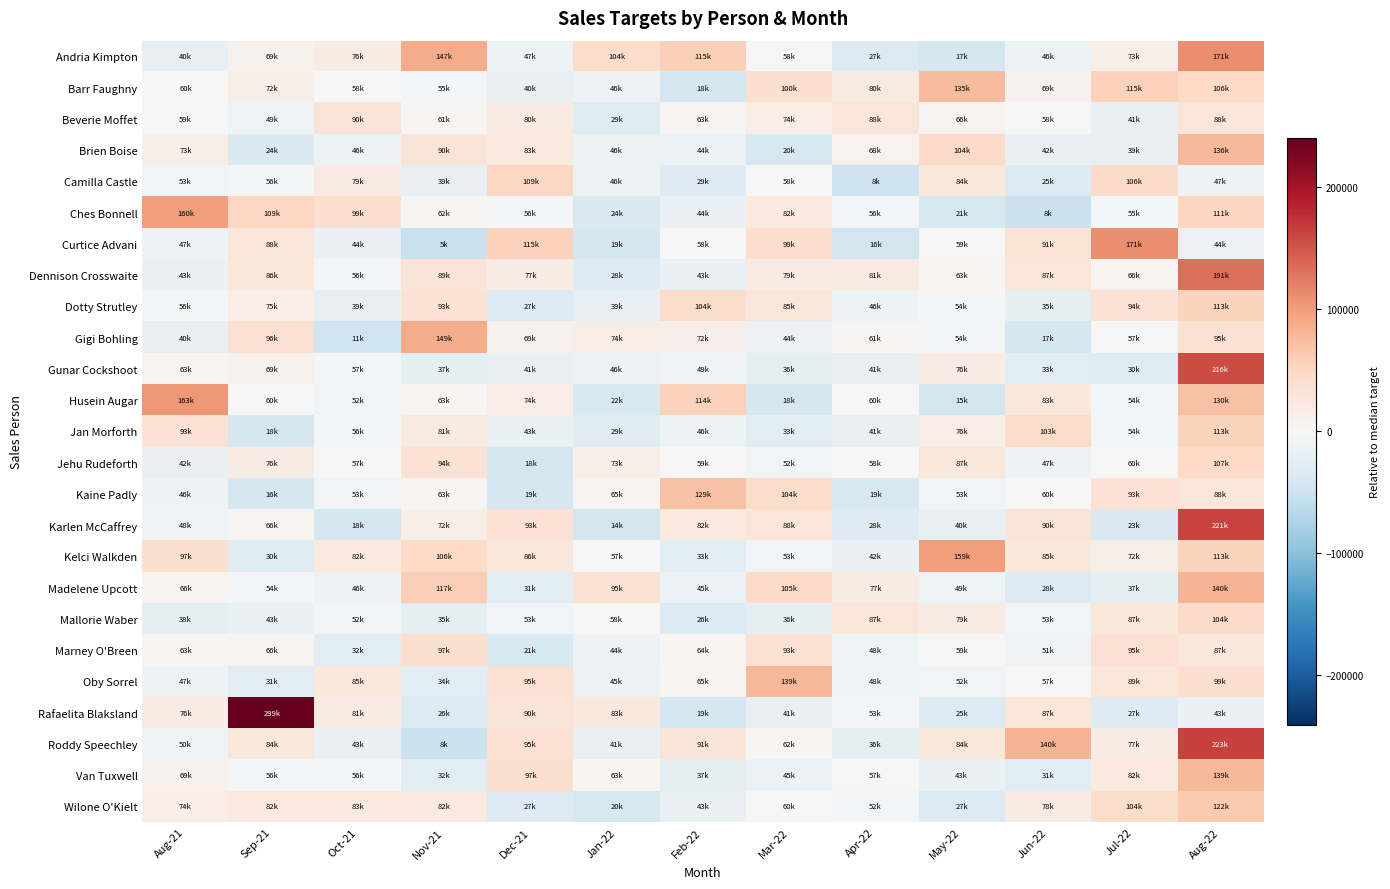

What is the minimum value shown in the chart?

-53900